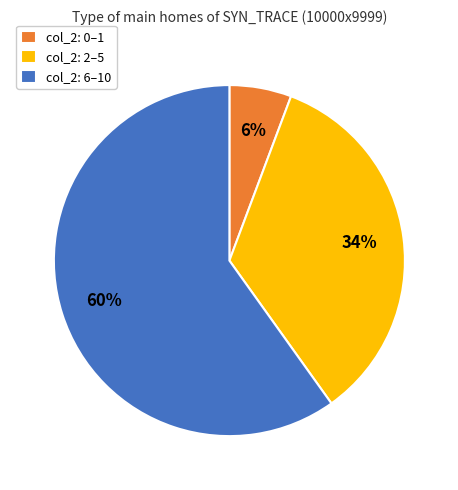

Between col_2: 6–10 and col_2: 2–5, which is larger?

col_2: 6–10